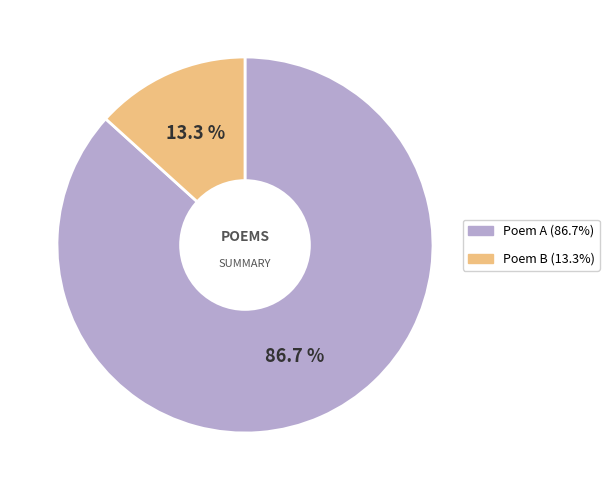

Is there any slice that represents more than half of the pie?

Yes